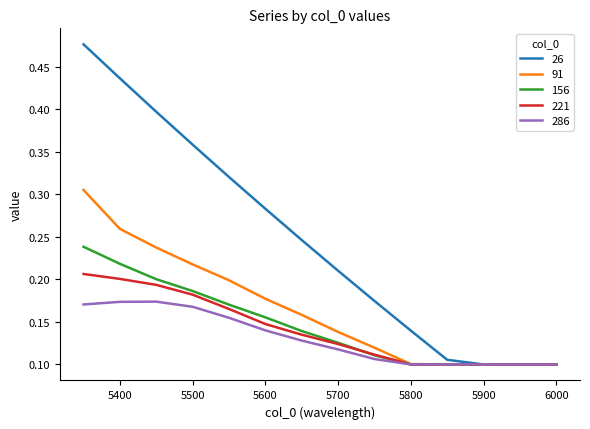

Is this an area chart (filled region under the line)?

No